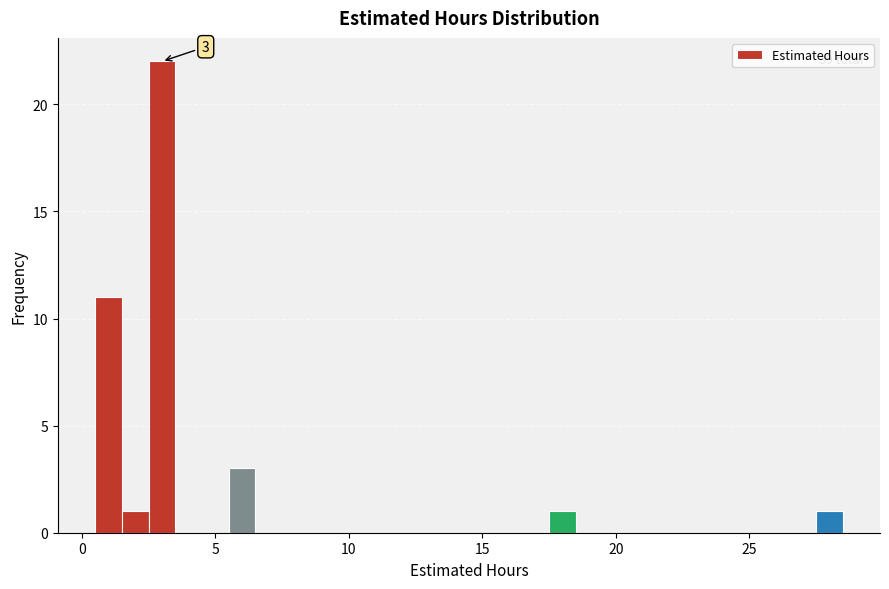

Around what value on the x-axis is the tallest bar? Give the approximate position of its centre, as read against the axis.

3.0